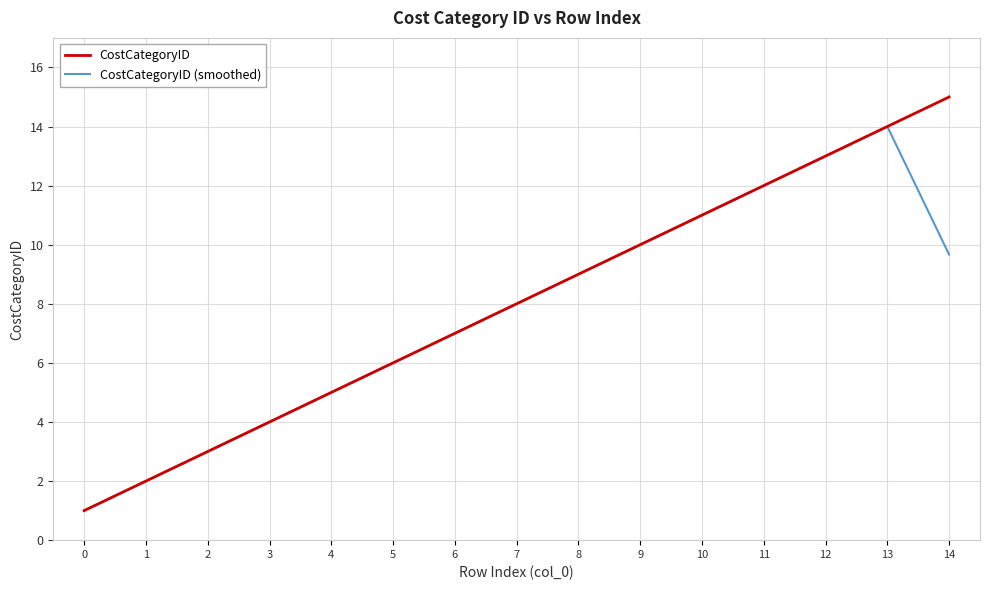

The value of CostCategoryID at 14 is 8.2. True or false?

False